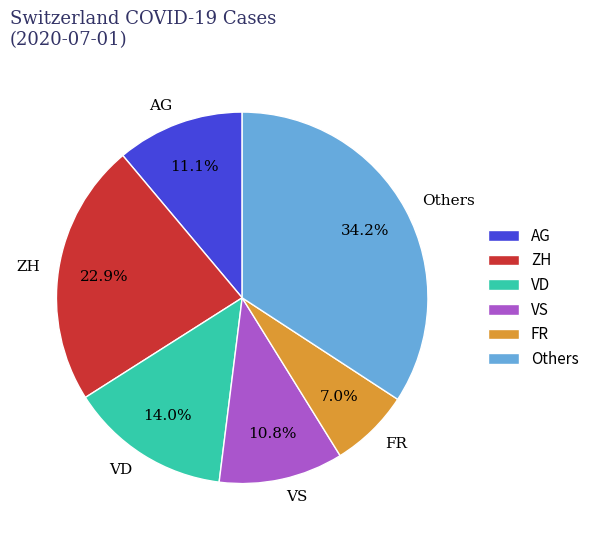

Which category has the smallest portion of the pie?

FR